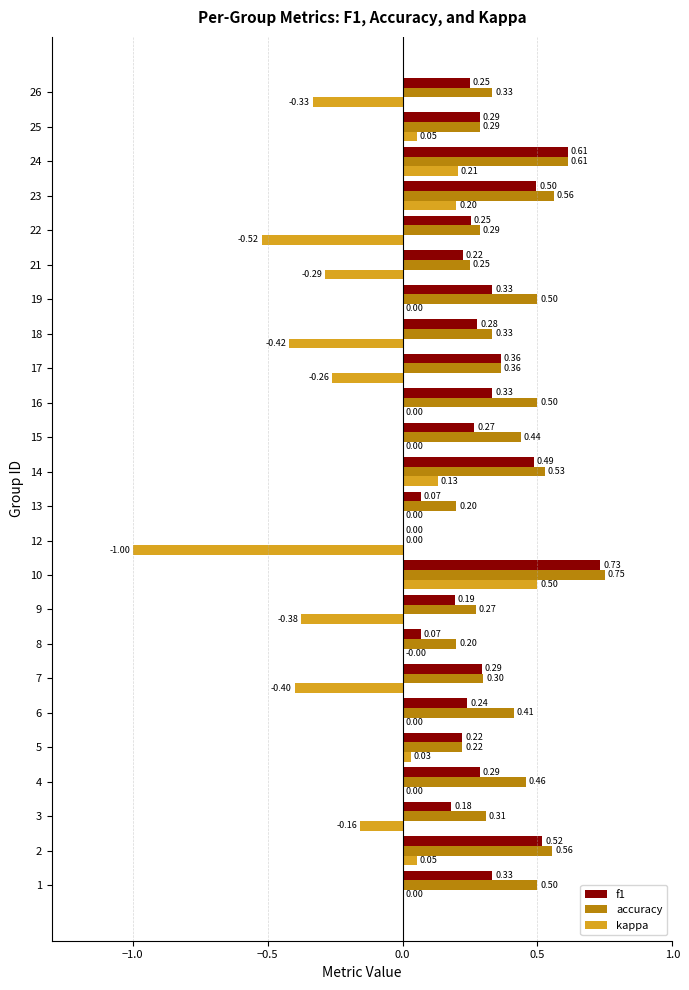

Which series changed the most between 12 and 18?

kappa